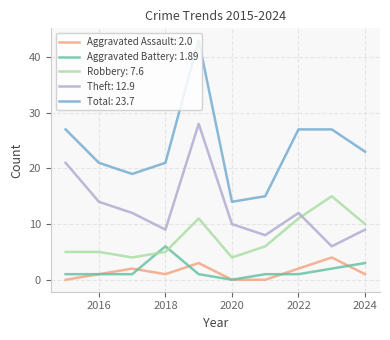

Which series has the largest range (max minus min)?

Total: 23.7